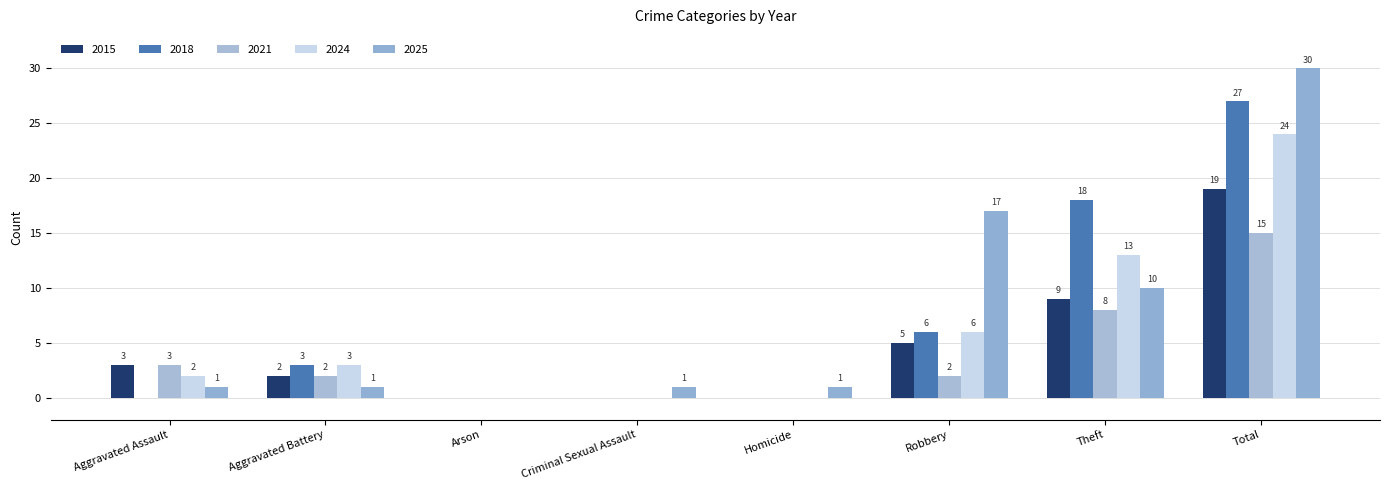

List the series in order of their overall mean, lowest first.

2021, 2015, 2024, 2018, 2025